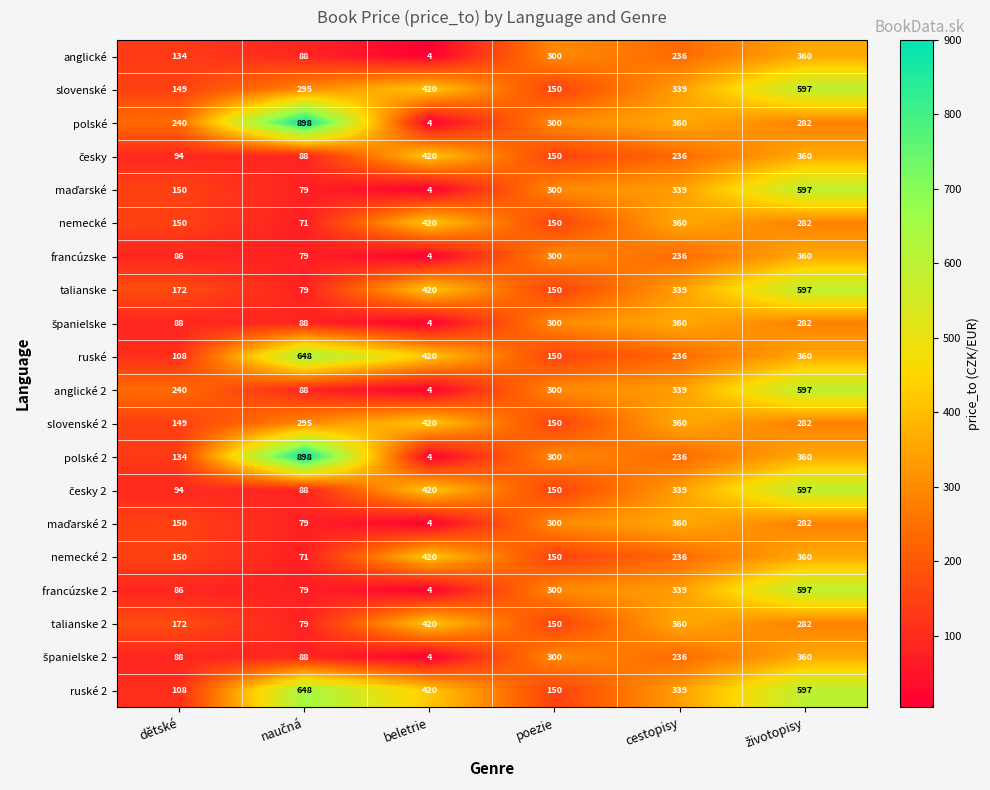

Which series has the largest total across all categories?

ruské 2